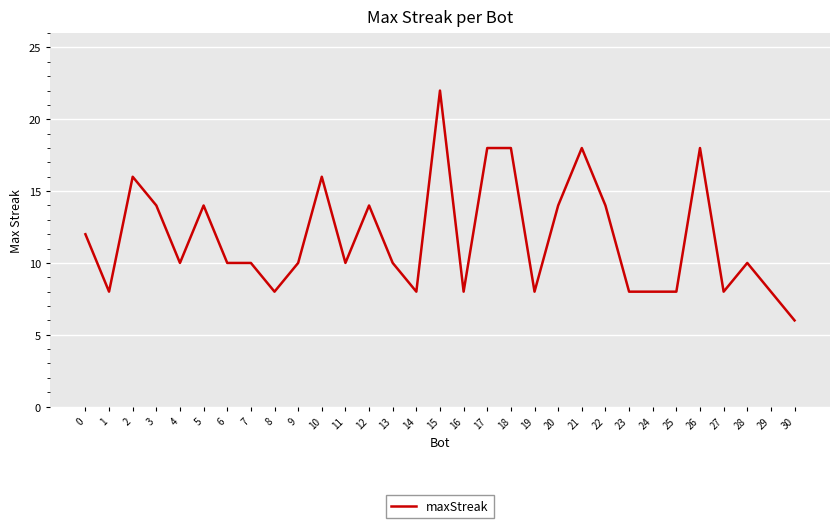

Which category has the highest value across all series?

15